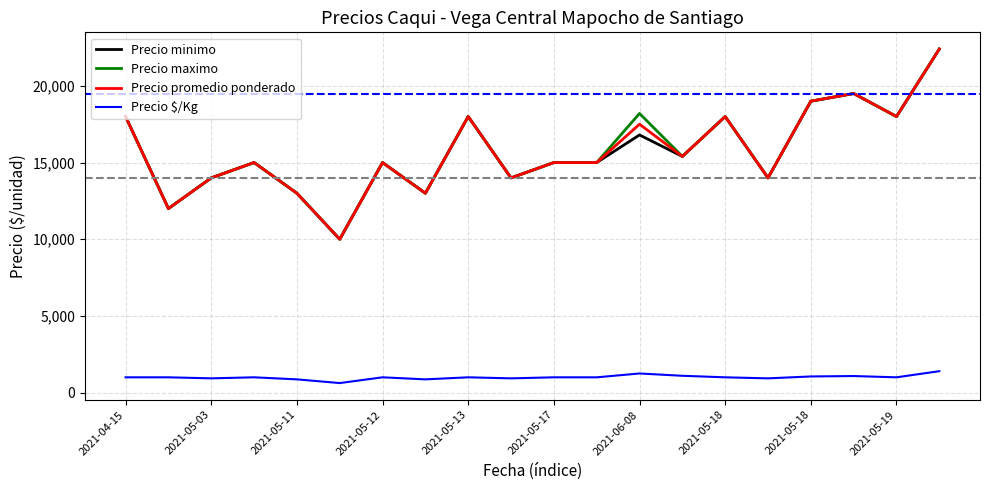

What is the smallest value displayed?

625